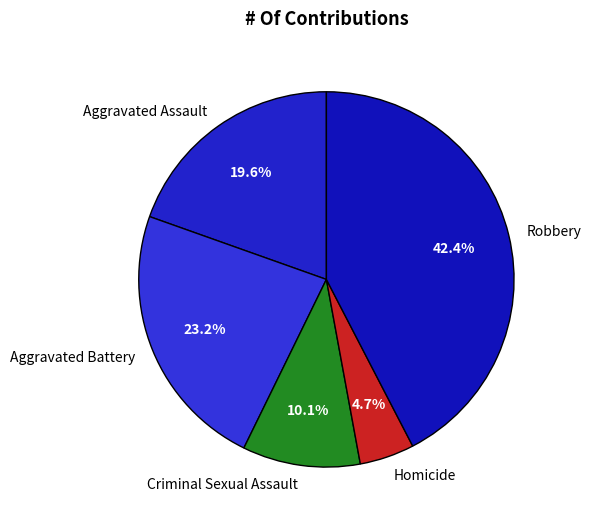

How many segments does this pie chart have?

5